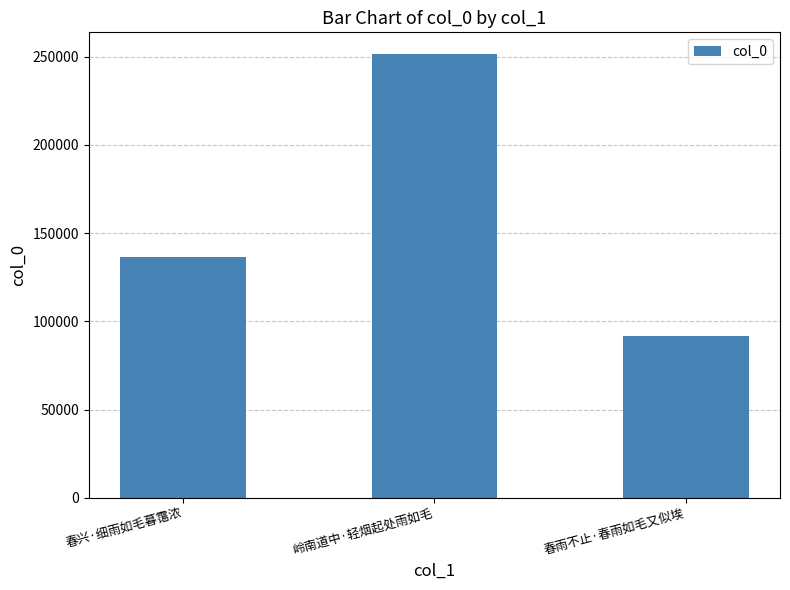

What is the value of the 2nd bar from the left?

251289